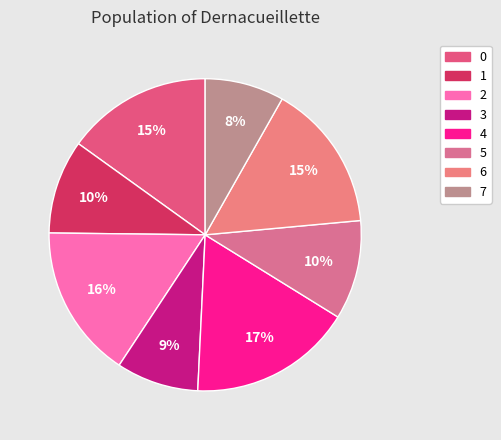

Approximately how many times larger is the value at 4 compared to 0?

1.1